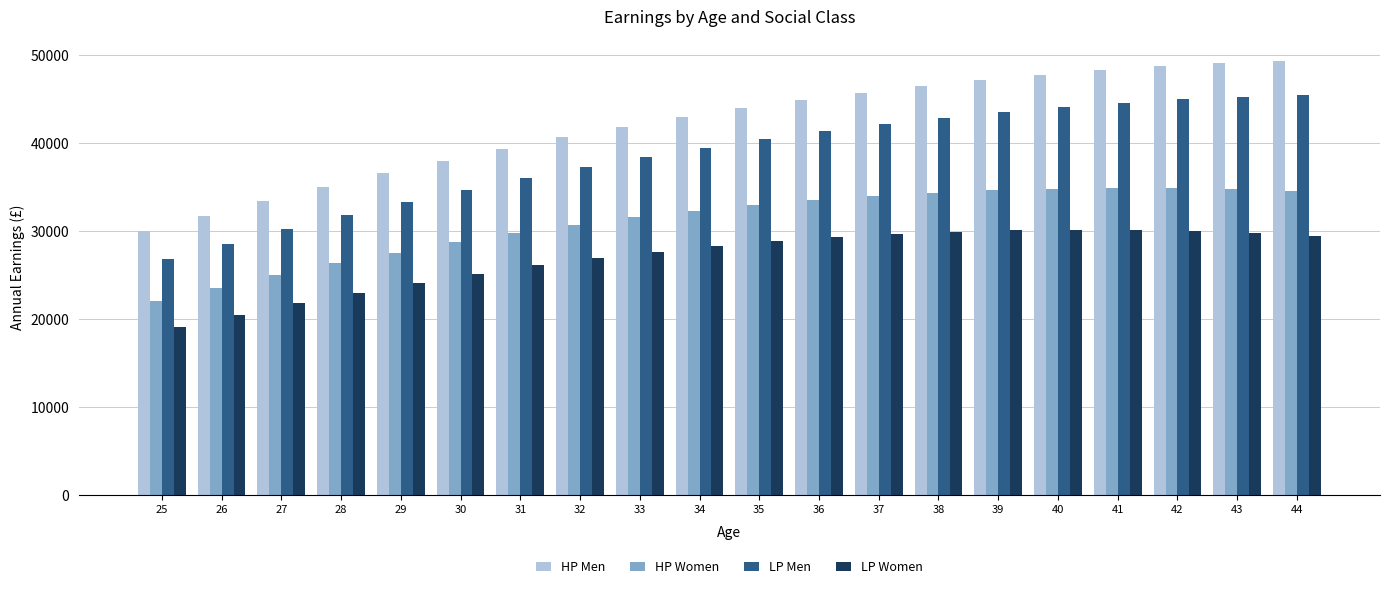

The value of HP Men at 25 is 47124.8. True or false?

False